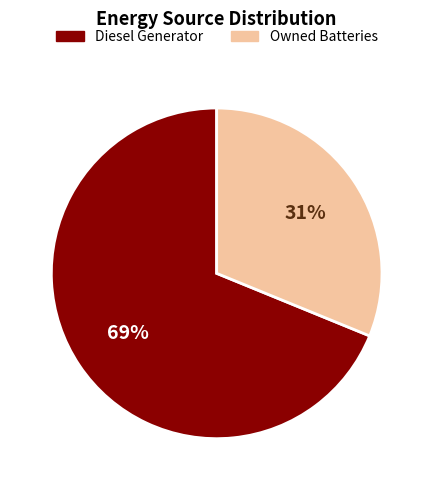

To the nearest percent, what is the average slice percentage?

50%